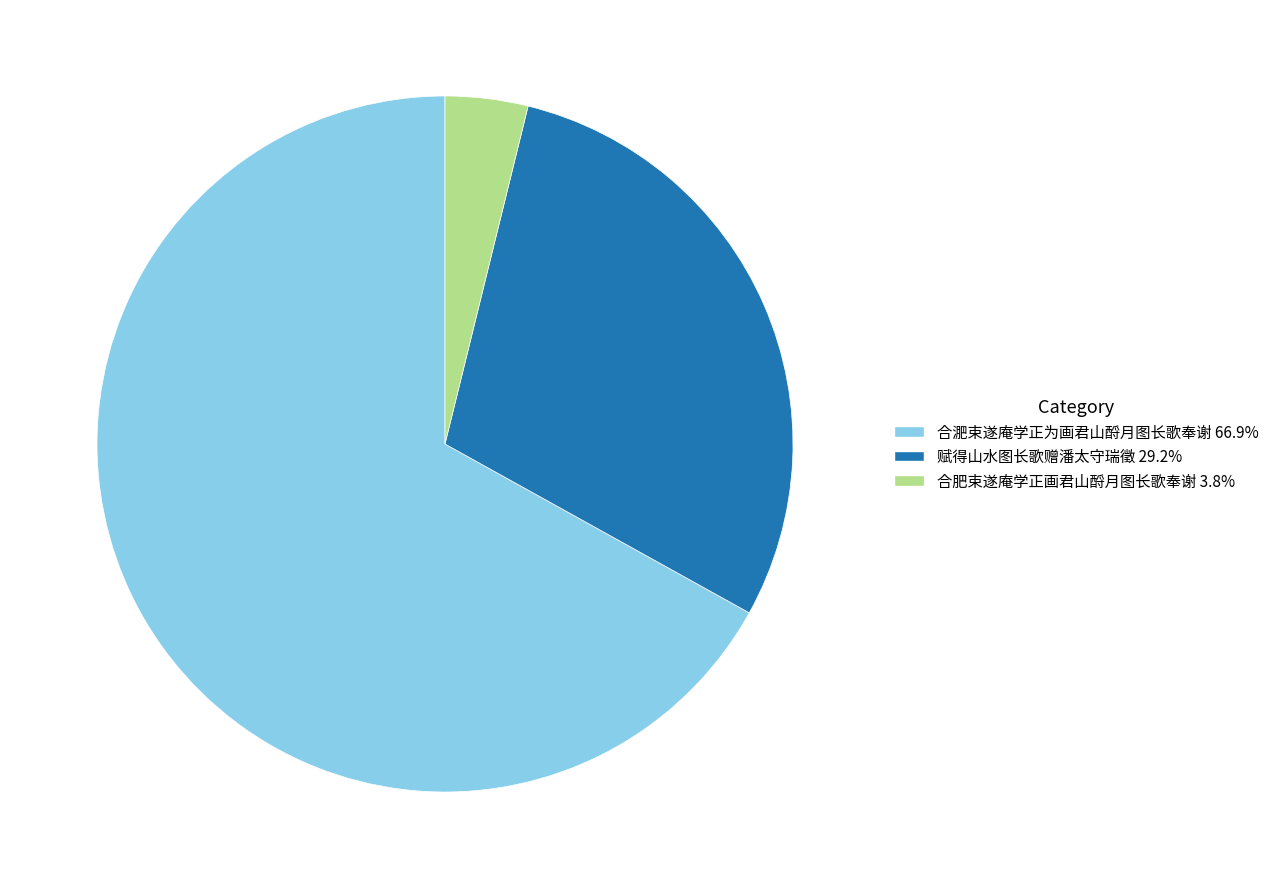

Do 赋得山水图长歌赠潘太守瑞徵 and 合肥束遂庵学正画君山酹月图长歌奉谢 together represent more than half of the pie?

No